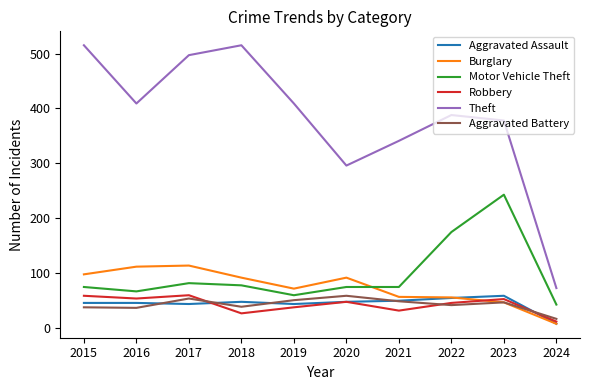

What is the difference between the highest and lowest values at 2019?

371